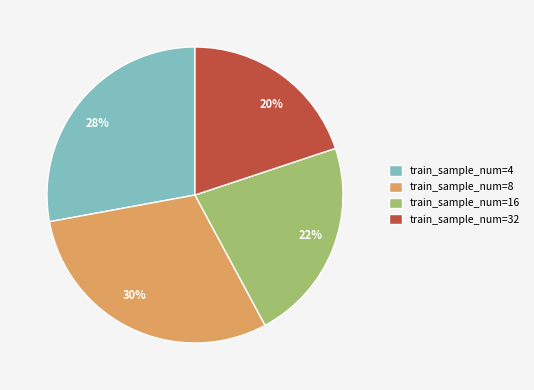

Is the sum of 28% and 20% greater than half?

No